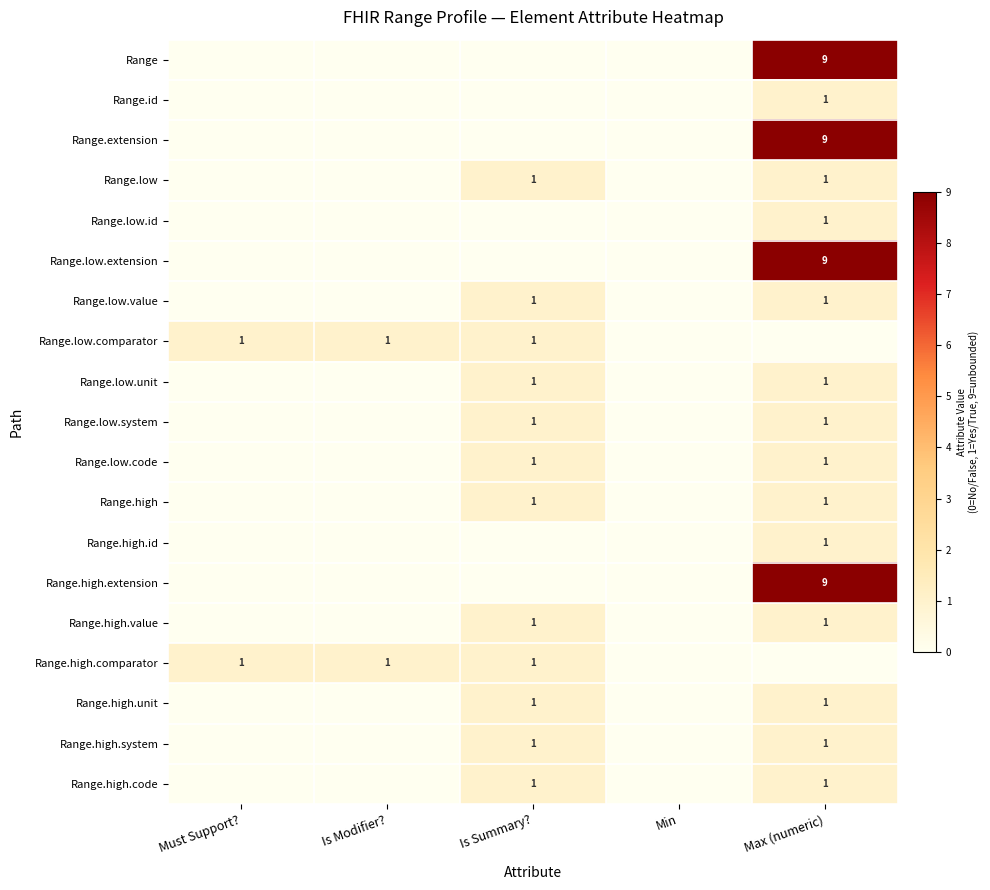

Is it true that Range.low equals 1 at Max (numeric)?

True